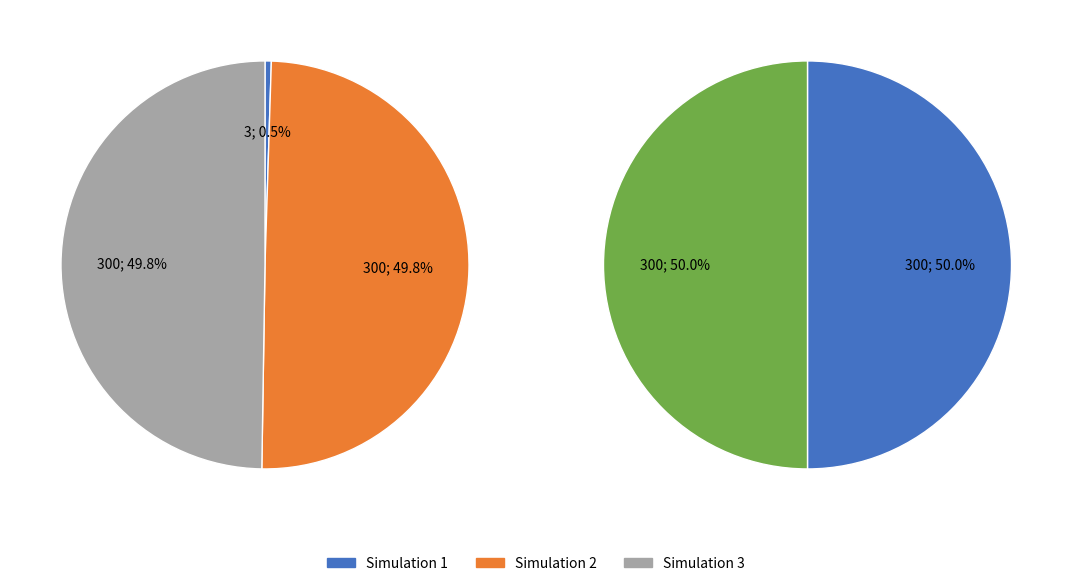

True or false: Simulation 2 accounts for 41% of the total.

False